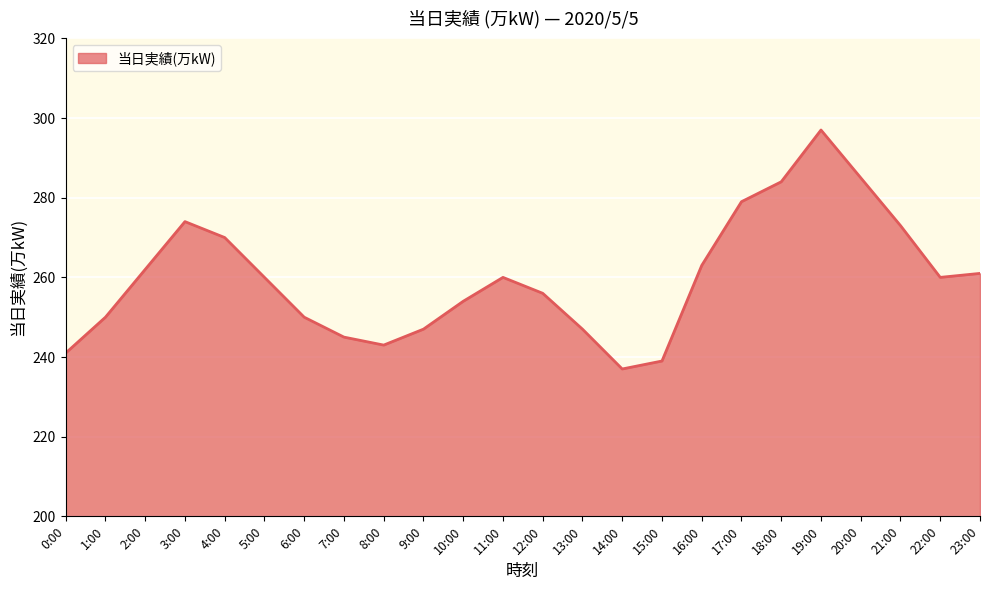

Between 19:00 and 8:00, which is larger?

19:00